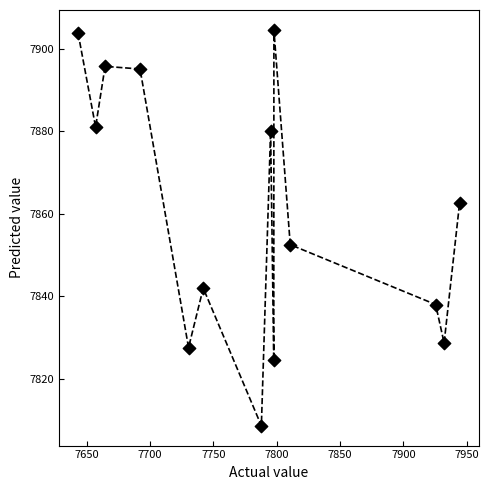

What is the range of Y values (max minus min)?

96.1